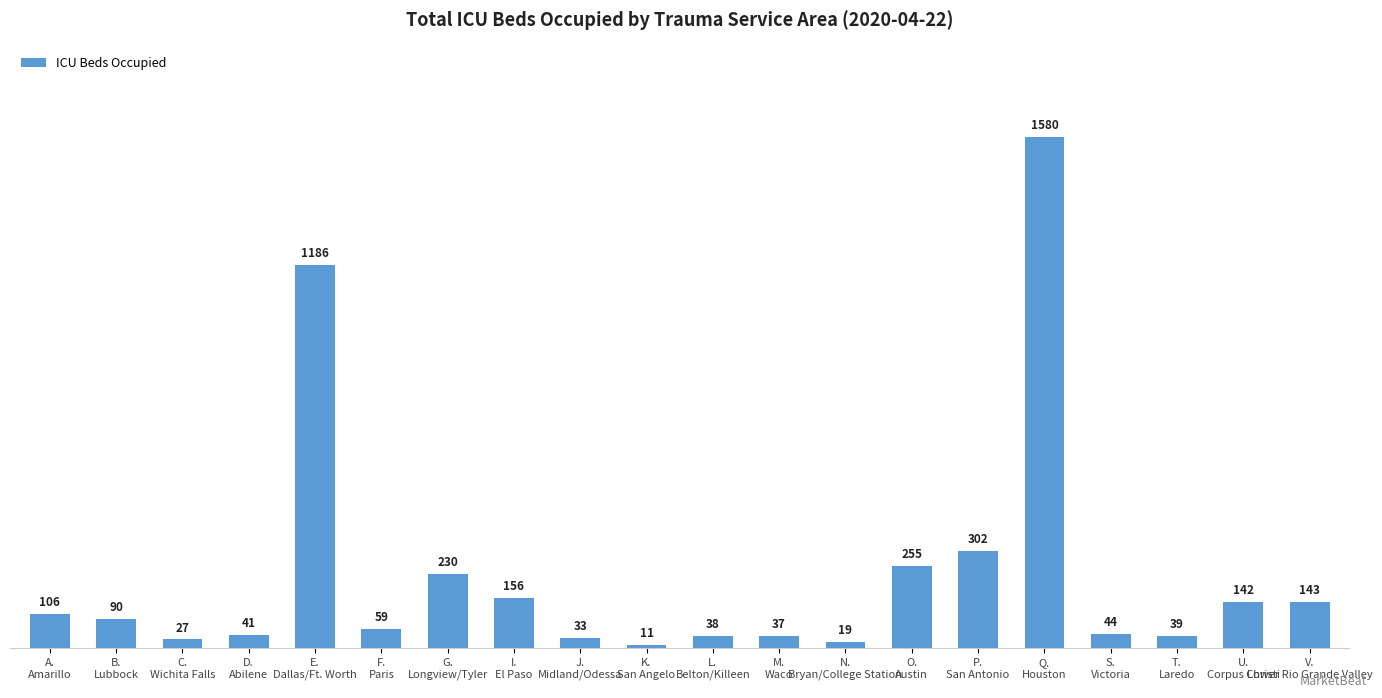

How many bars are there in total?

20